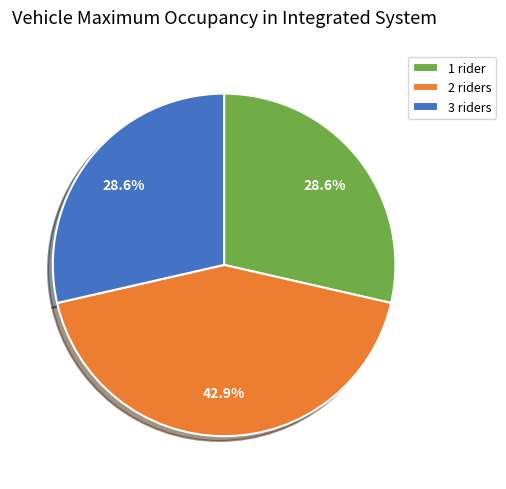

Is there any slice that represents more than half of the pie?

No